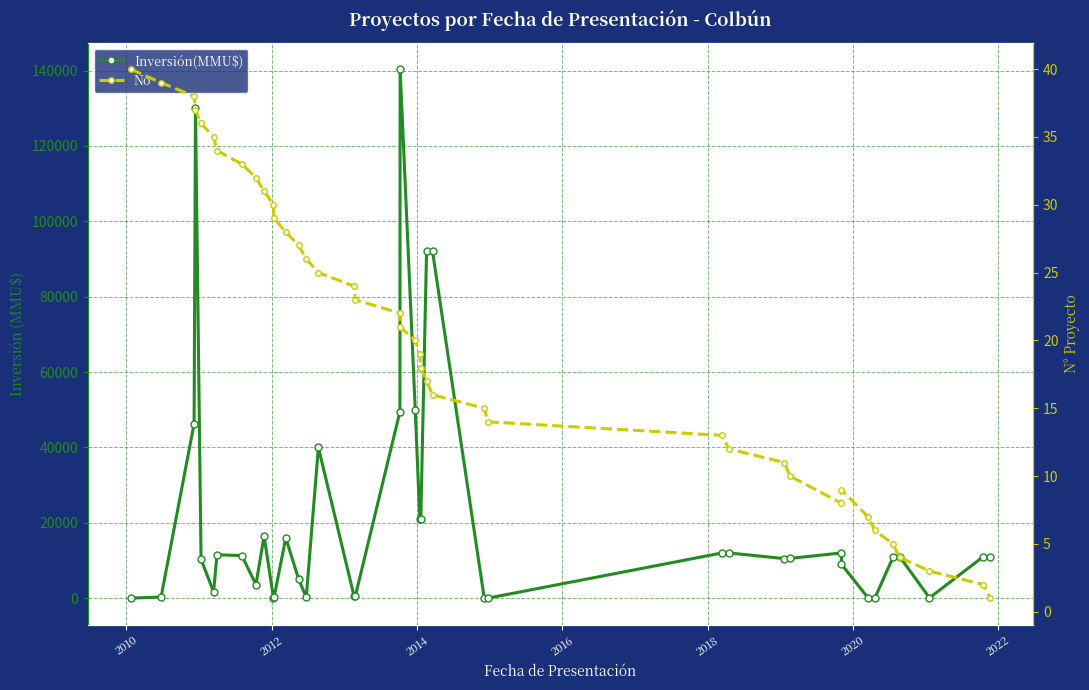

What is the sum of all No values?

820